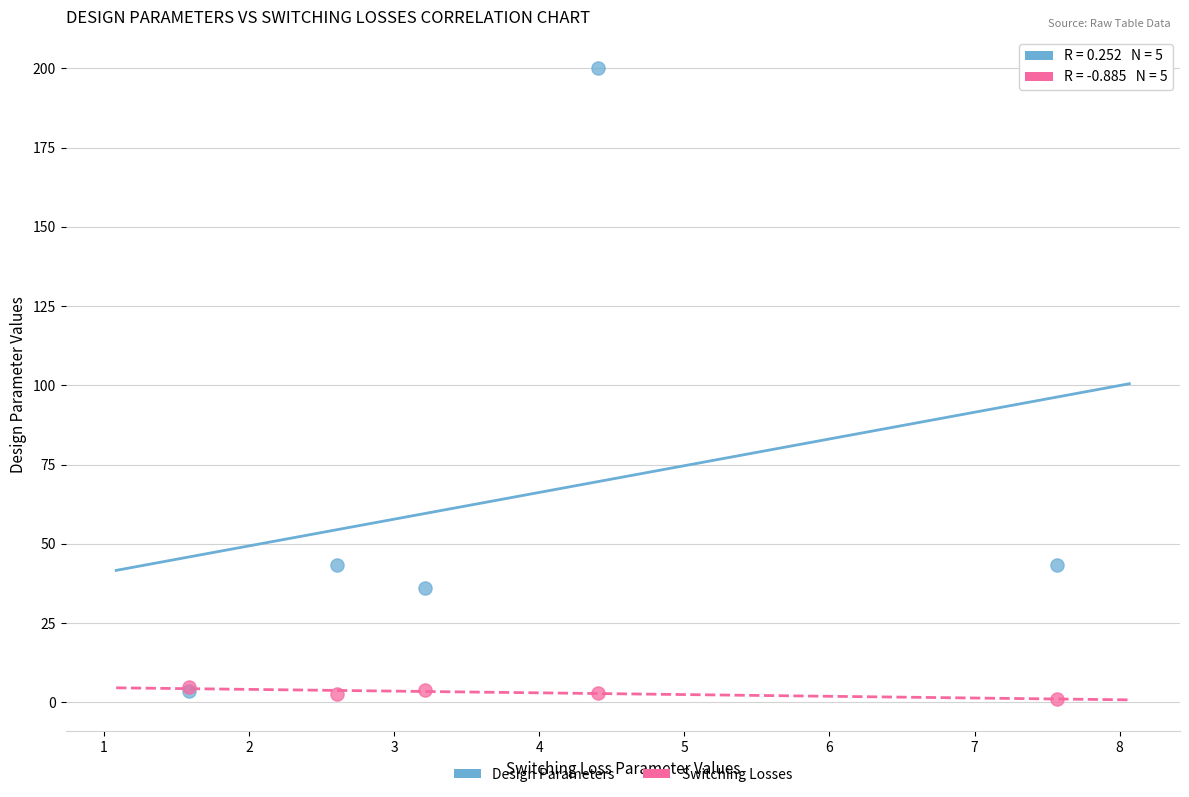

What are all the series names shown in the legend?

Design Parameters, Switching Losses